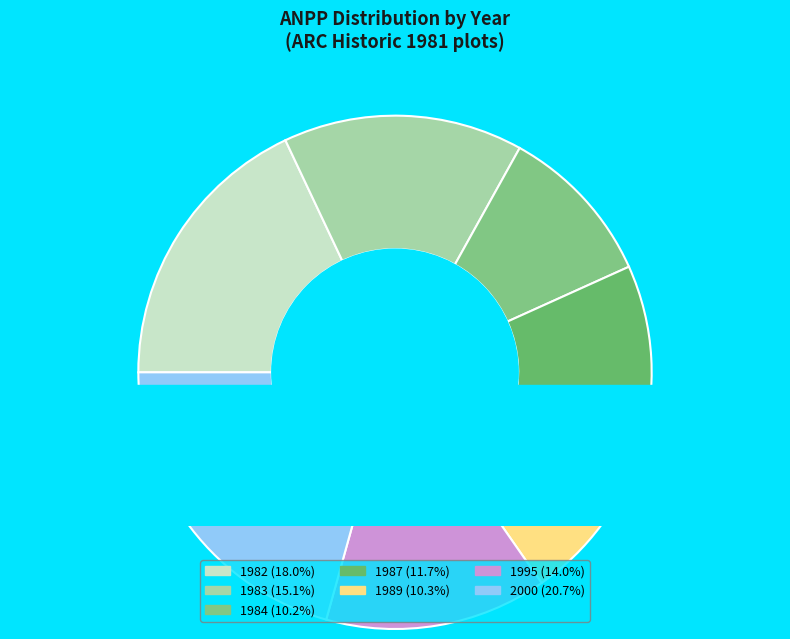

To the nearest percent, what is the difference between the 1989 and 1983 slice percentages?

5%